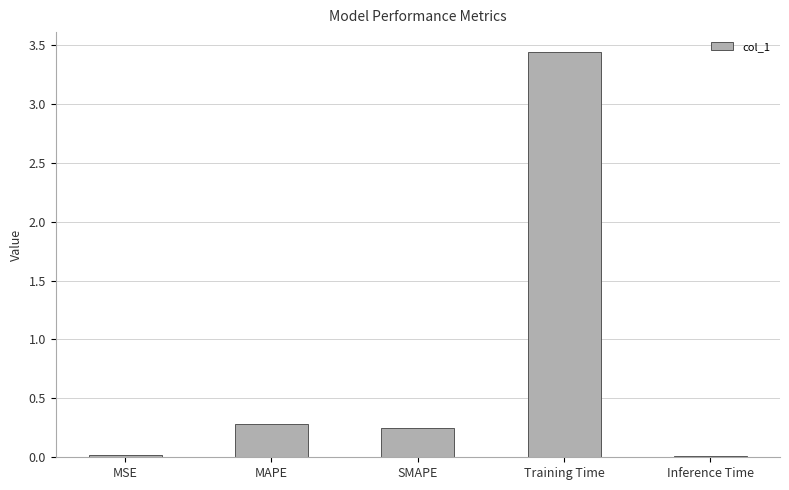

What is the average value?

0.8